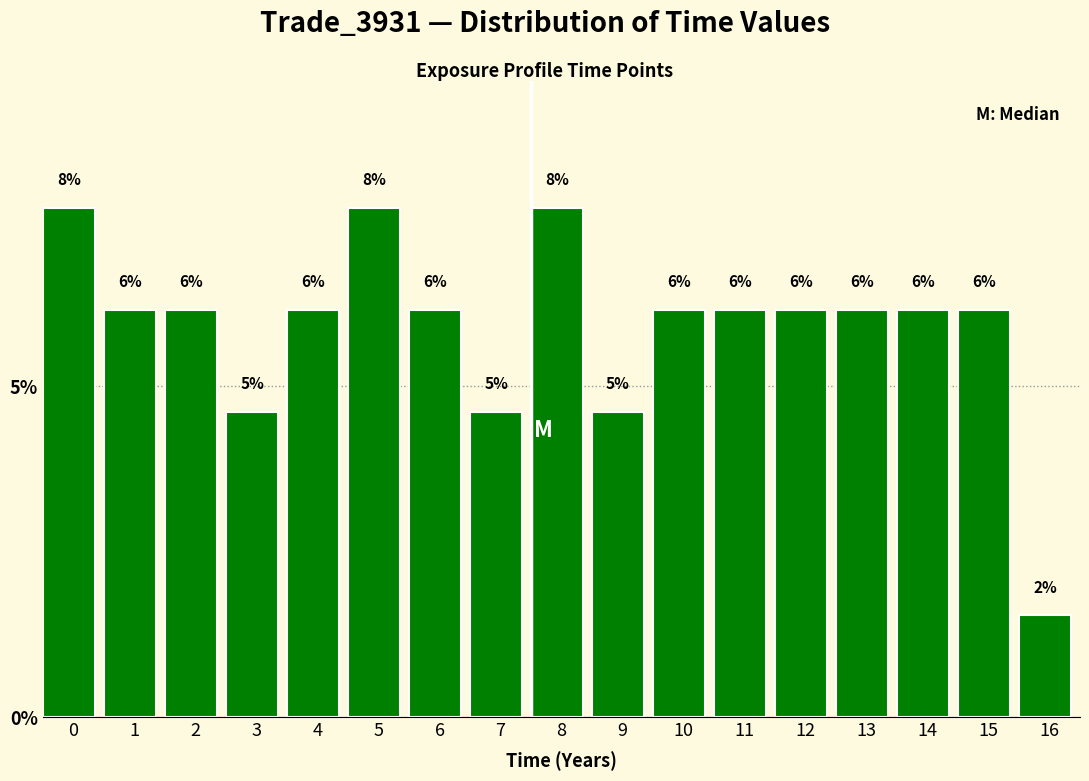

Does the chart contain any negative values?

No